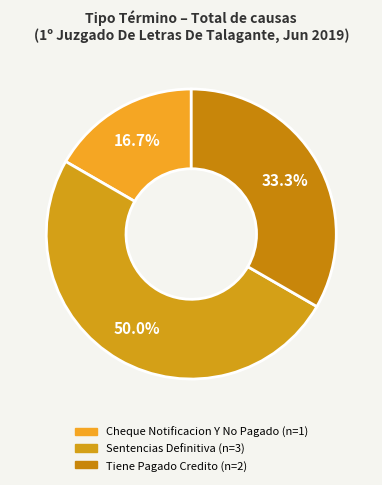

Is there any slice that represents more than half of the pie?

No